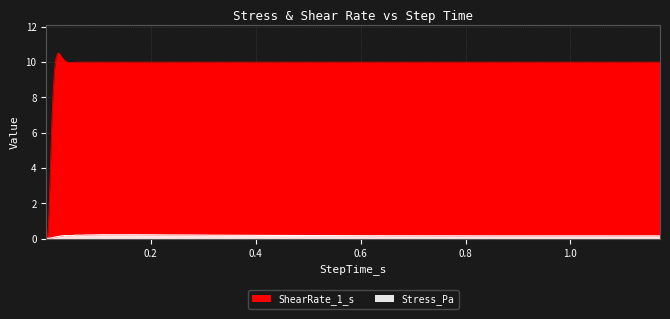

List the series in order of their overall mean, lowest first.

Stress_Pa, ShearRate_1_s